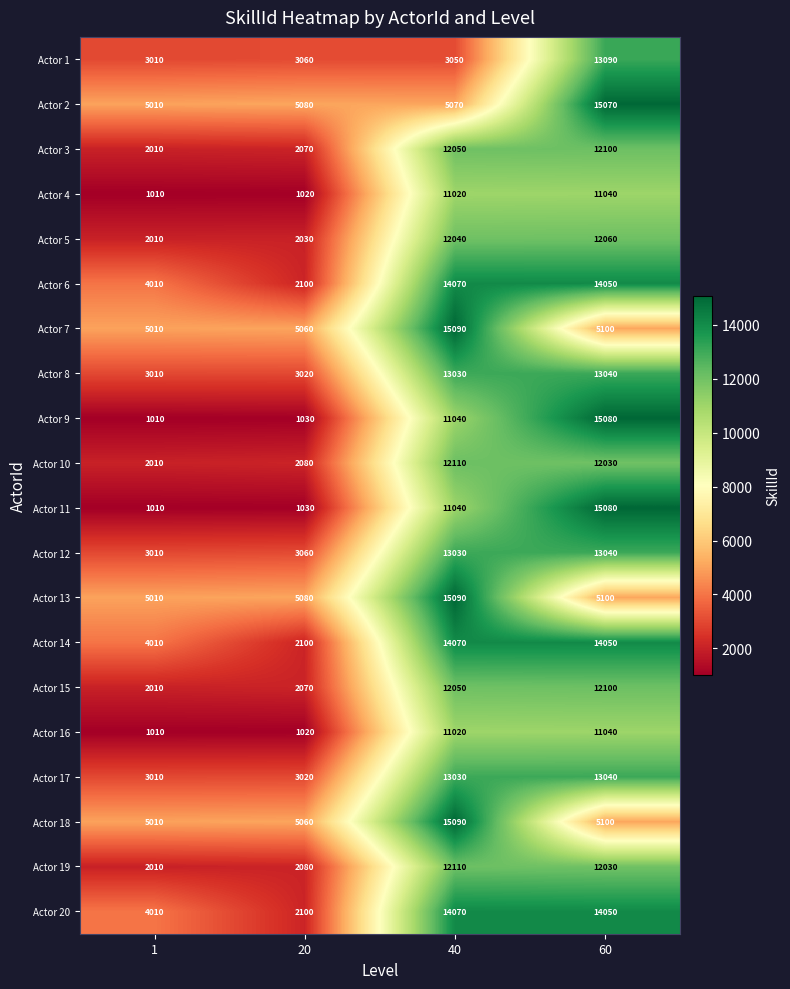

True or false: Actor 5 has a value of 4121 at 40.

False